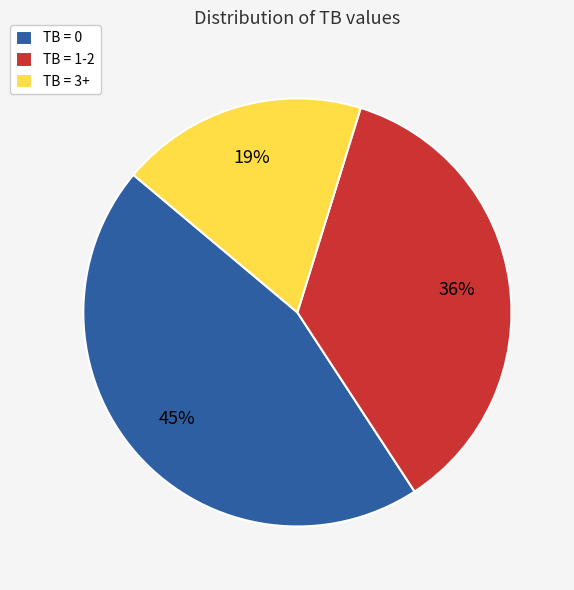

Is the sum of TB = 3+ and TB = 0 greater than half?

Yes